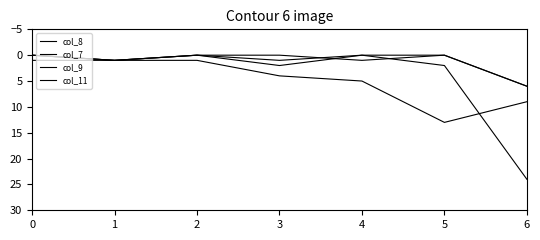

Is this an area chart (filled region under the line)?

No